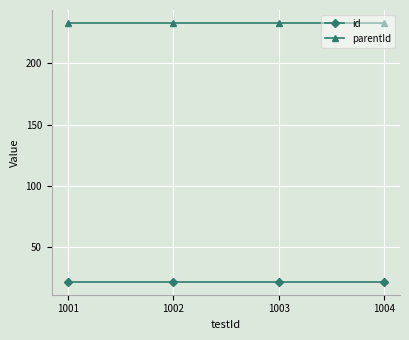

Does the chart have visible grid lines?

Yes